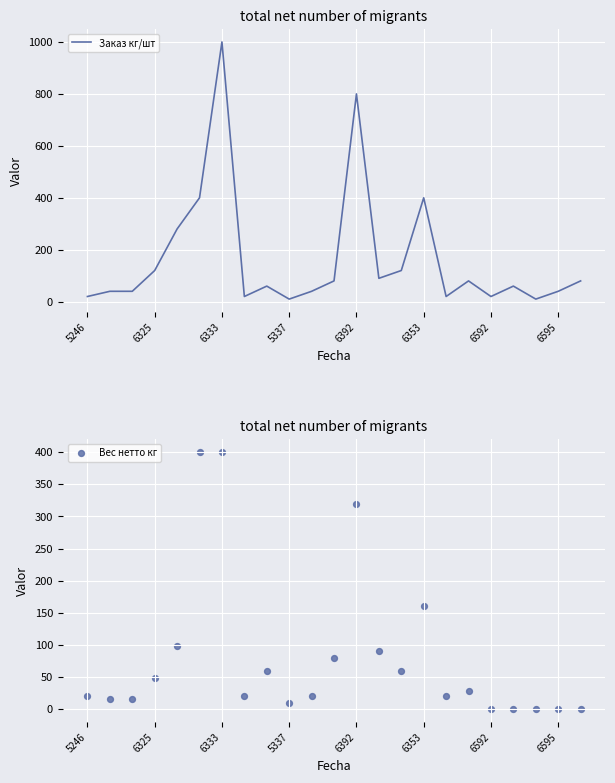

What are all the series names shown in the legend?

Заказ кг/шт, Вес нетто кг